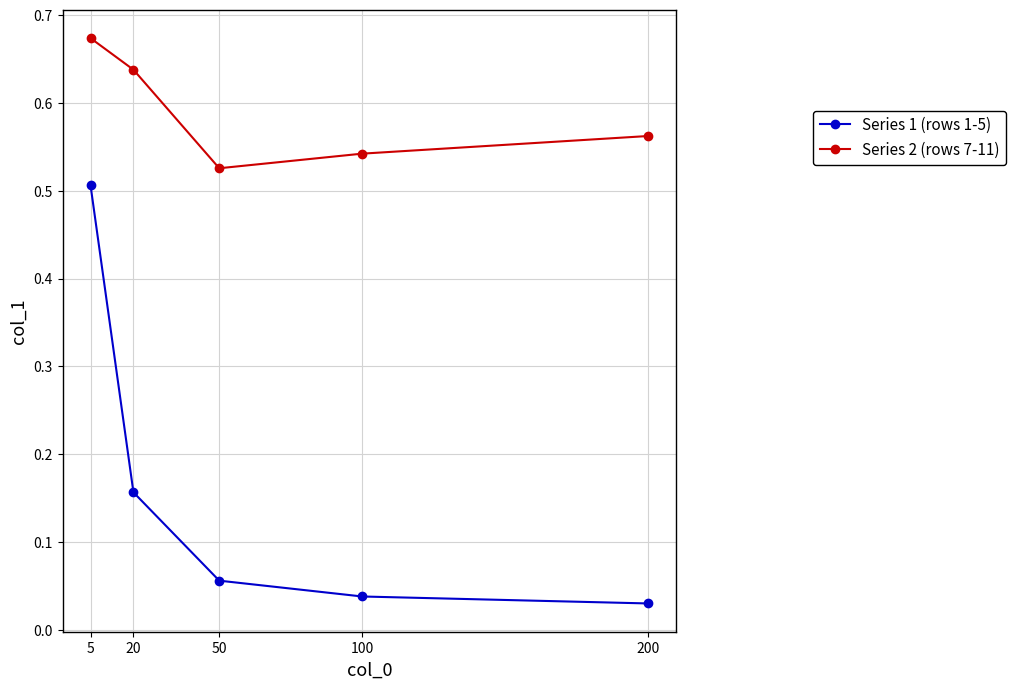

What are all the series names shown in the legend?

Series 1 (rows 1-5), Series 2 (rows 7-11)